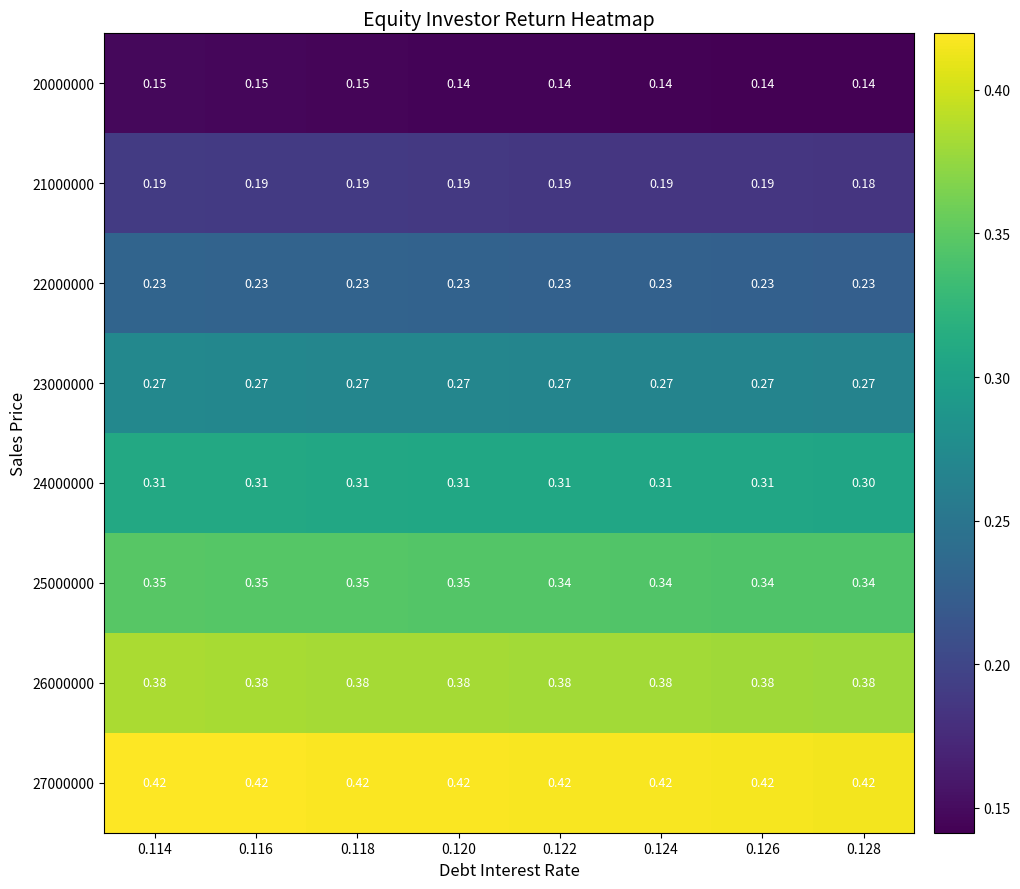

Is the value of 26000000 at 0.128 greater than the value of 23000000 at 0.124?

Yes